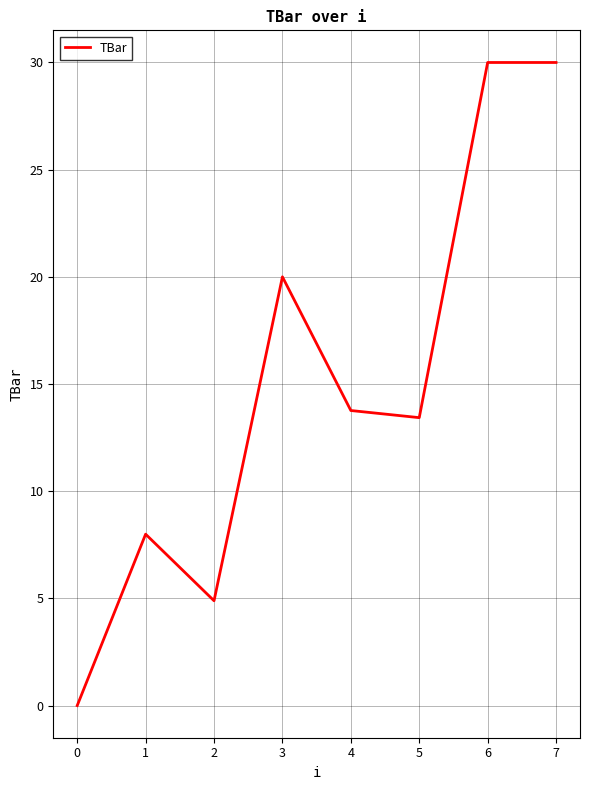

The value at 5 is 13.4. True or false?

True